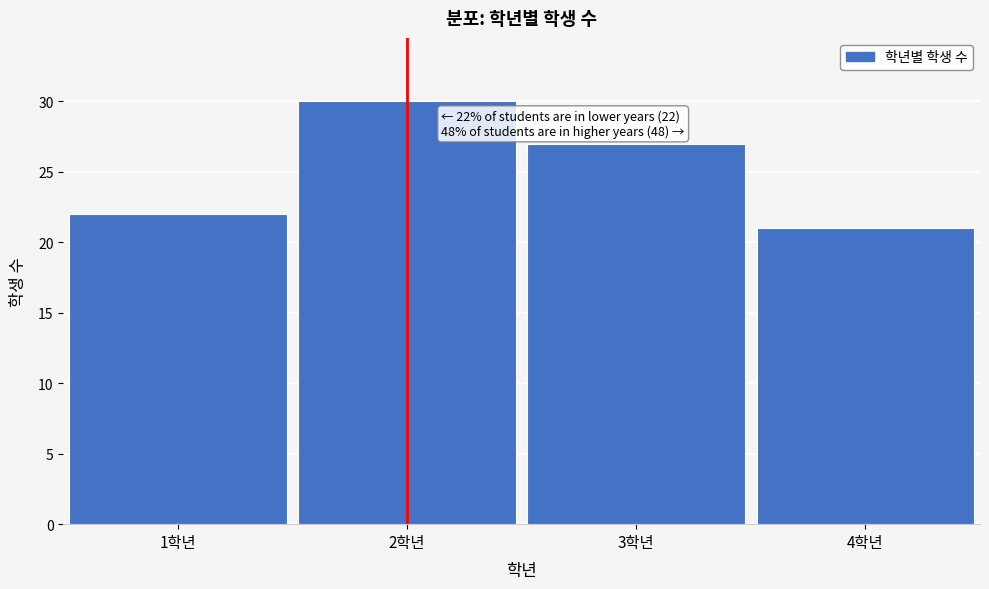

Reading left to right, list all the values displayed in this chart.

1학년=22	2학년=30	3학년=27	4학년=21